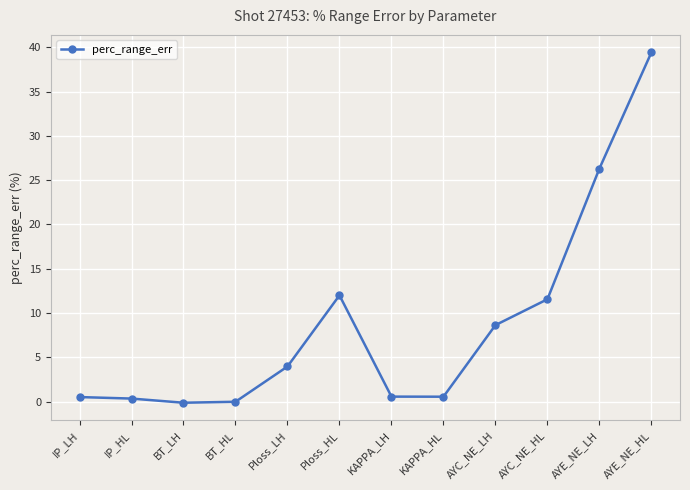

What is the smallest value displayed?

-0.1